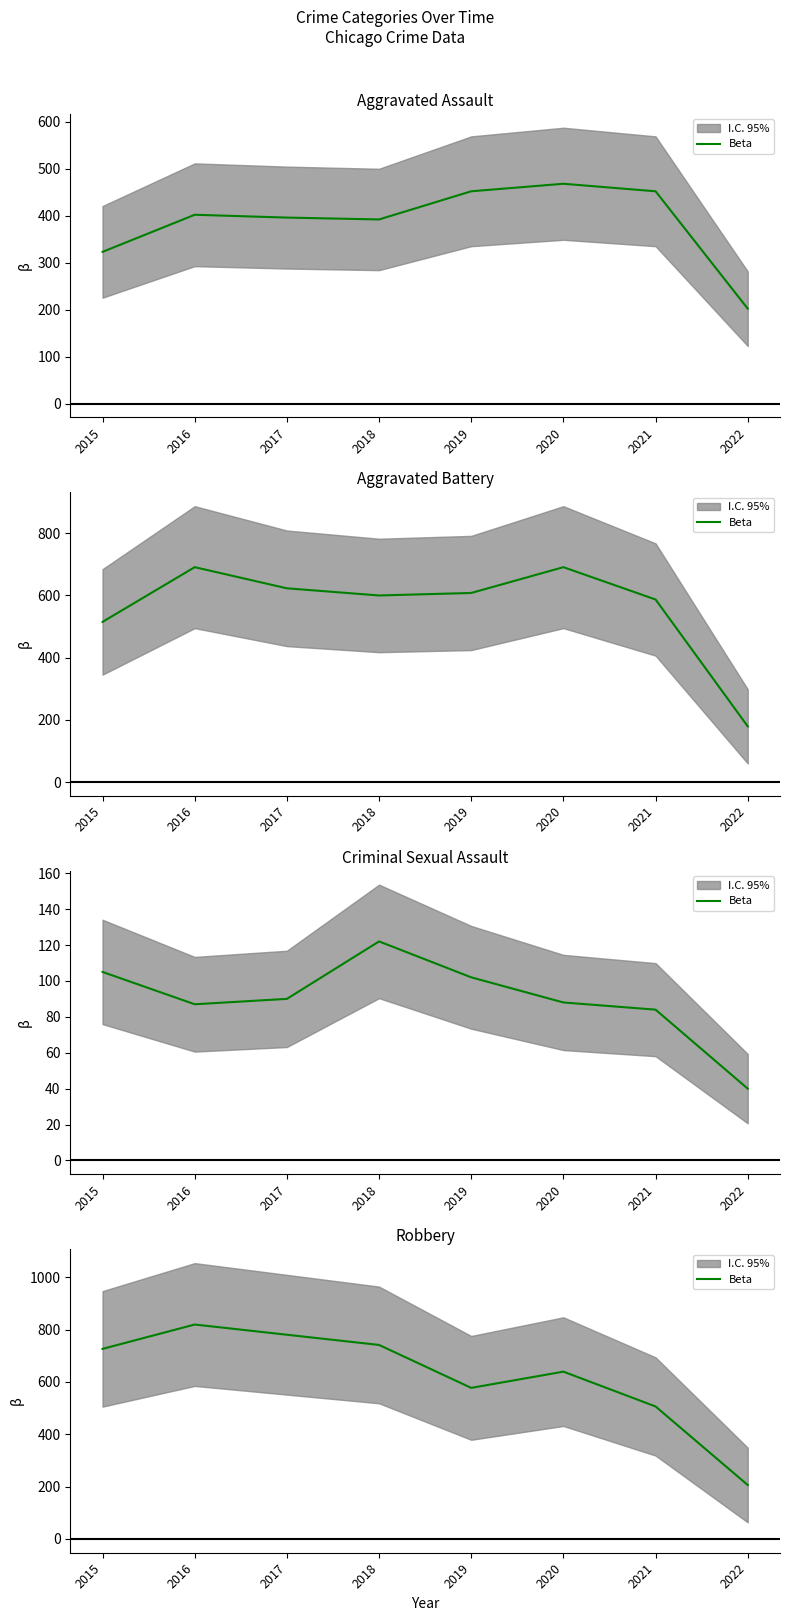

At which category does the chart reach its minimum across all series?

2022